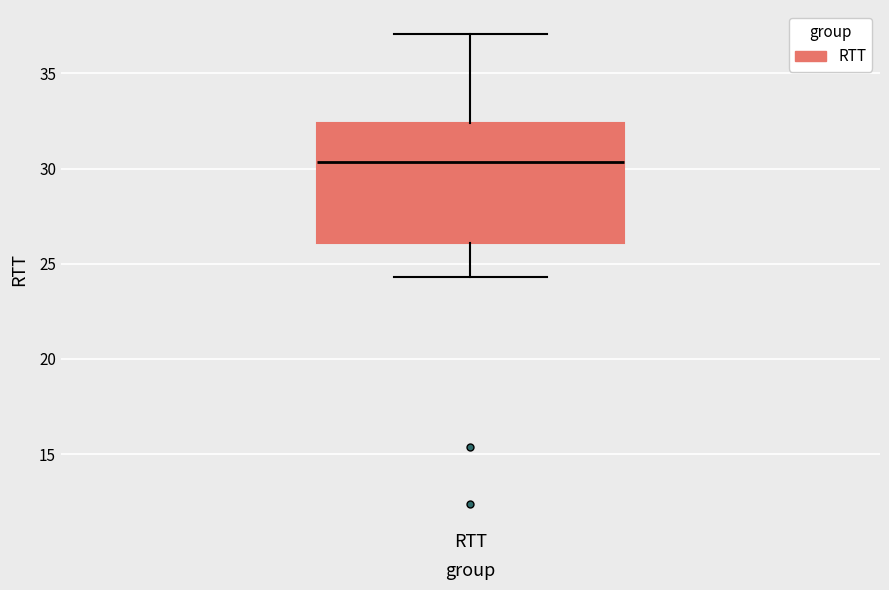

Where does the lower whisker of the box for RTT end on the y-axis? The values are not printed on the chart, so give them approximately, as read against the axis.

24.5